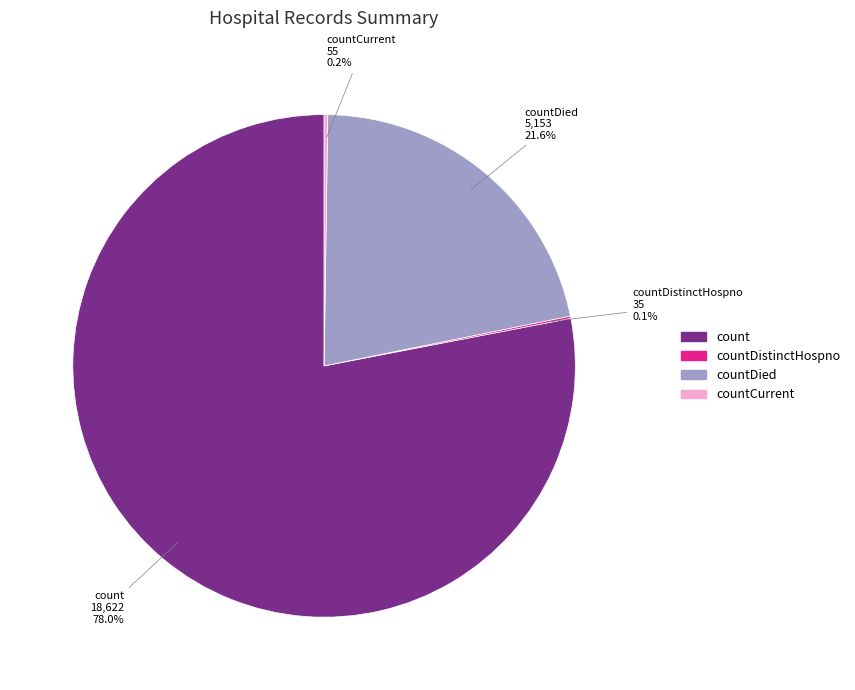

Is count the majority of the pie?

Yes